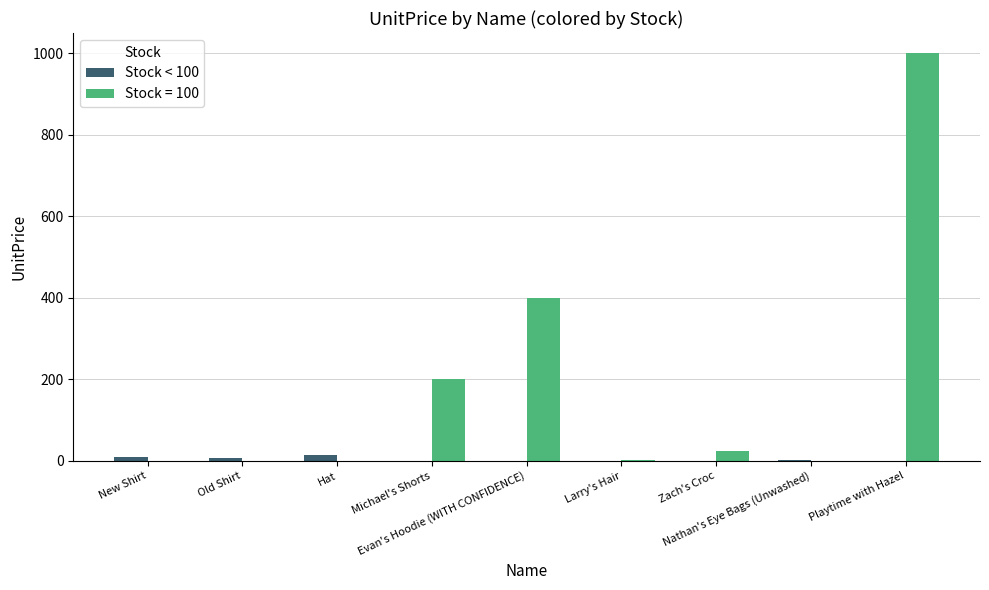

What is the maximum value shown in the chart?

1000